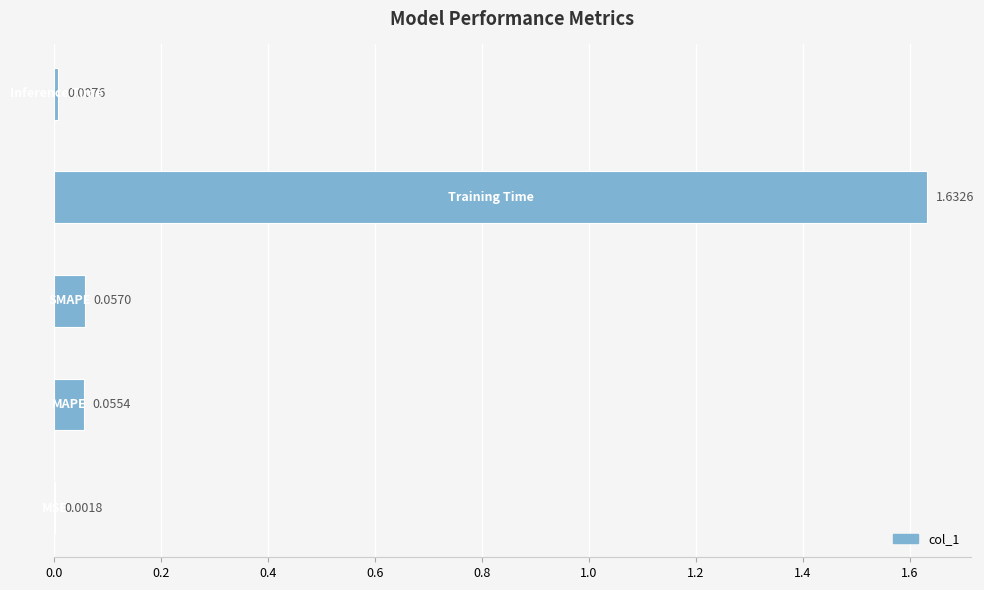

Are the bars horizontal?

Yes